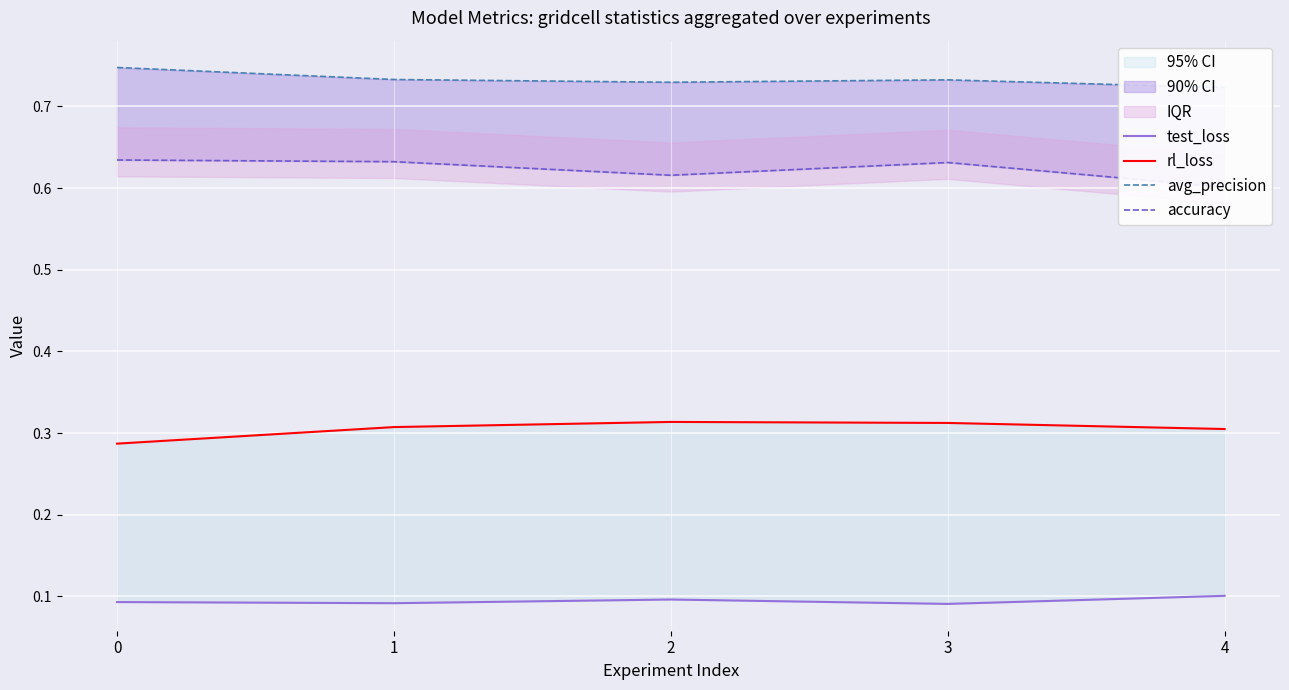

Reading left to right, extract all data points from this chart.

test_loss: 0=0.1	1=0.1	2=0.1	3=0.1	4=0.1
rl_loss: 0=0.3	1=0.3	2=0.3	3=0.3	4=0.3
avg_precision: 0=0.7	1=0.7	2=0.7	3=0.7	4=0.7
accuracy: 0=0.6	1=0.6	2=0.6	3=0.6	4=0.6